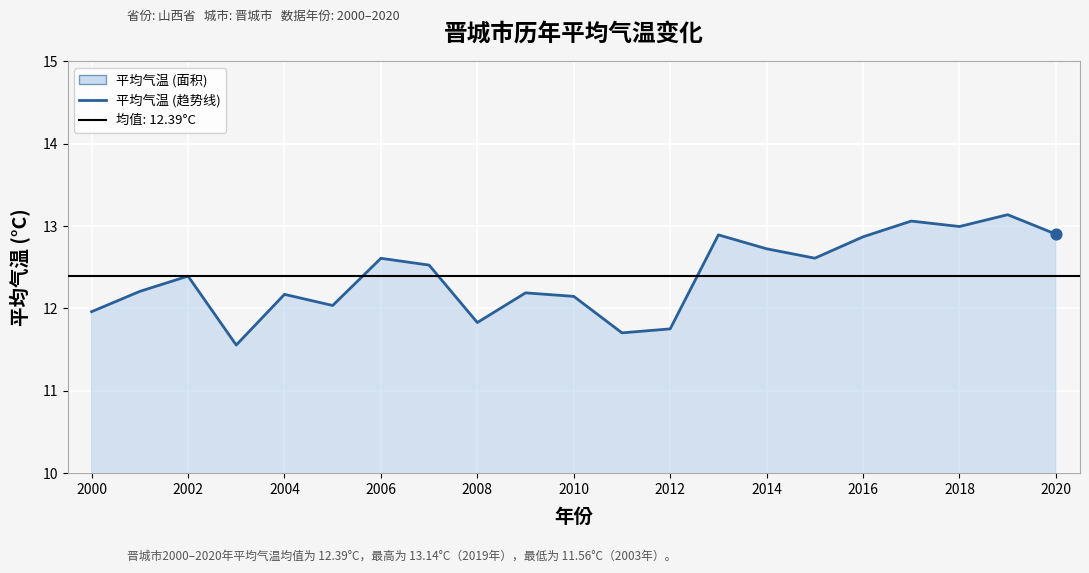

What is the change in value from 2006 to 2016?

+0.3